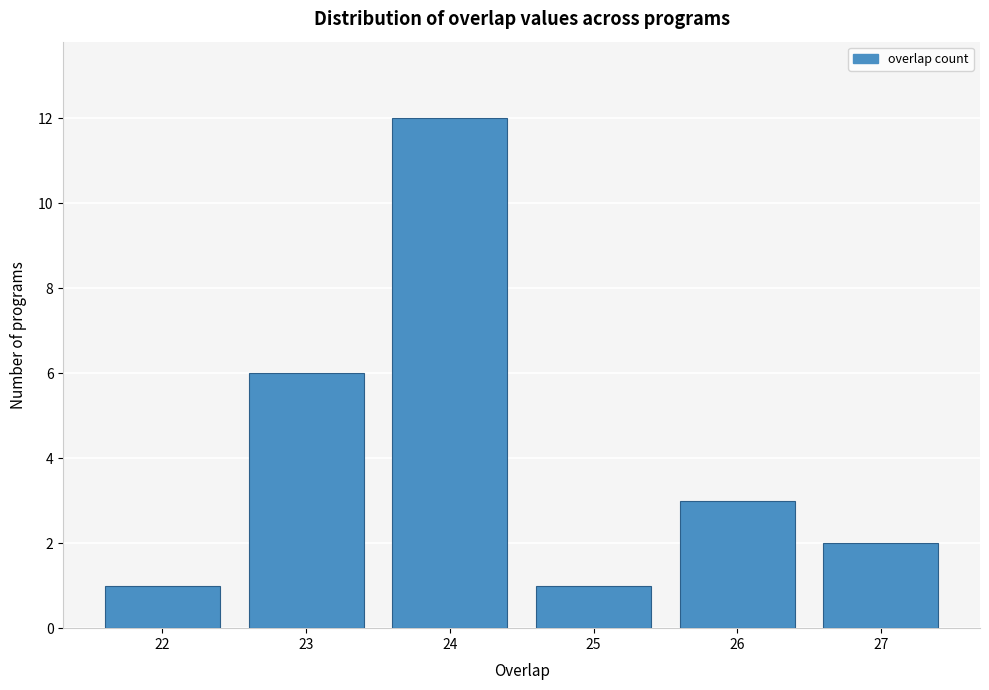

Reading right to left, list all the values displayed in this chart.

27=2	26=3	25=1	24=12	23=6	22=1